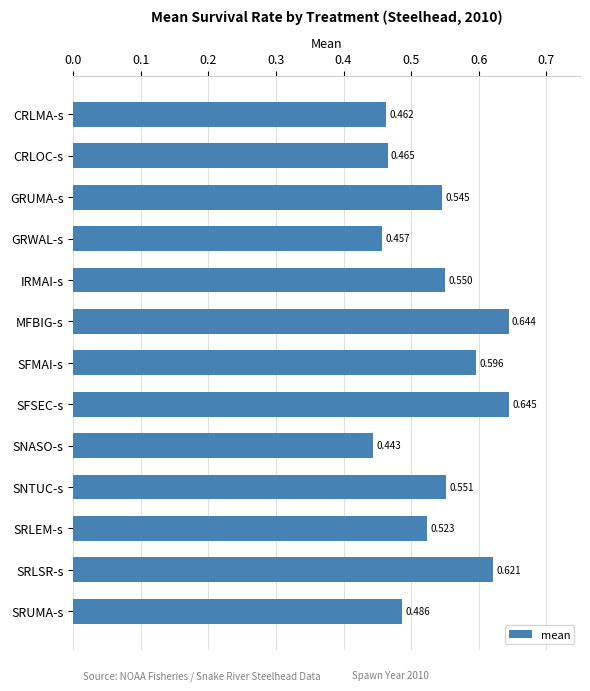

What is the label of the 6th bar from the top?

MFBIG-s